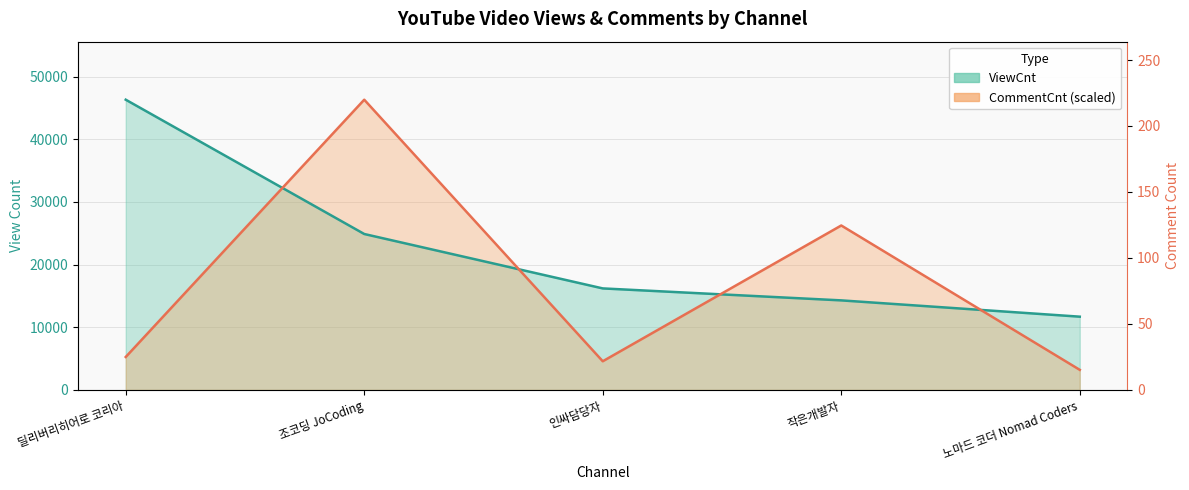

What is the difference between the second highest and minimum values in the ViewCnt series?

13194.0